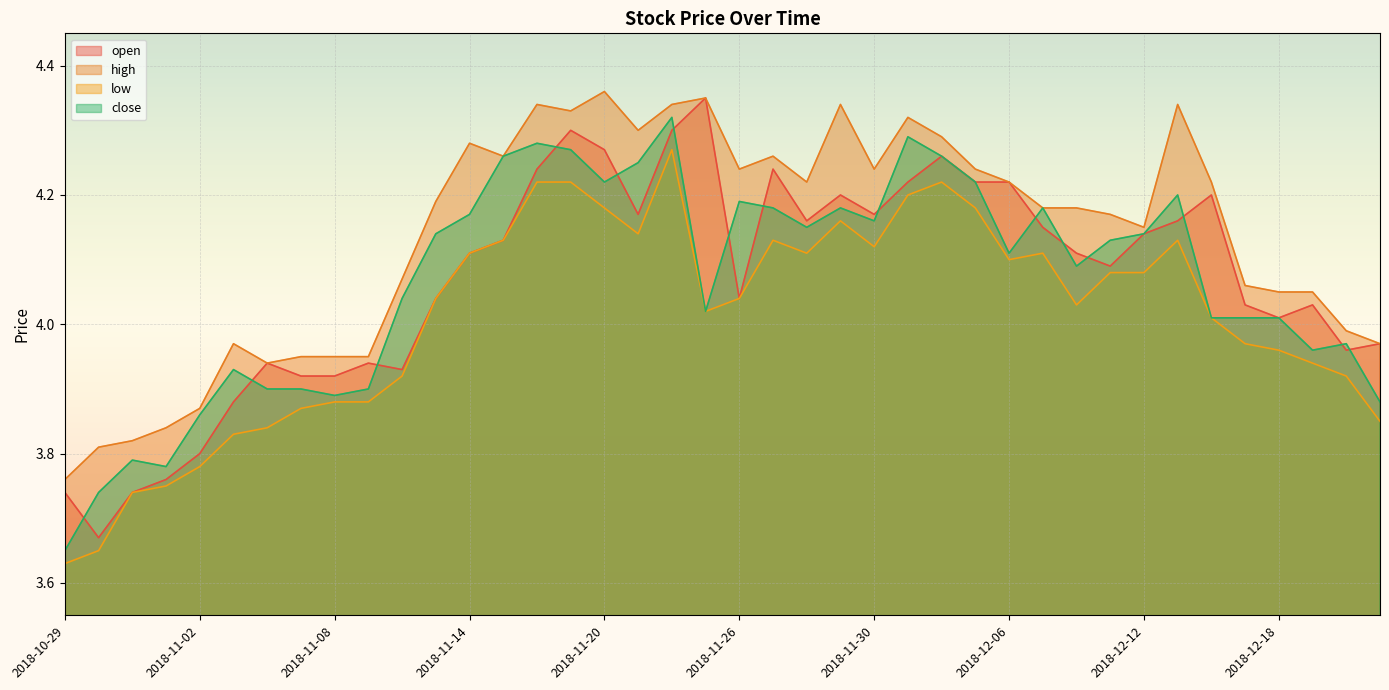

What is the sum of the low values at 2018-11-27 and 2018-11-12?

8.1